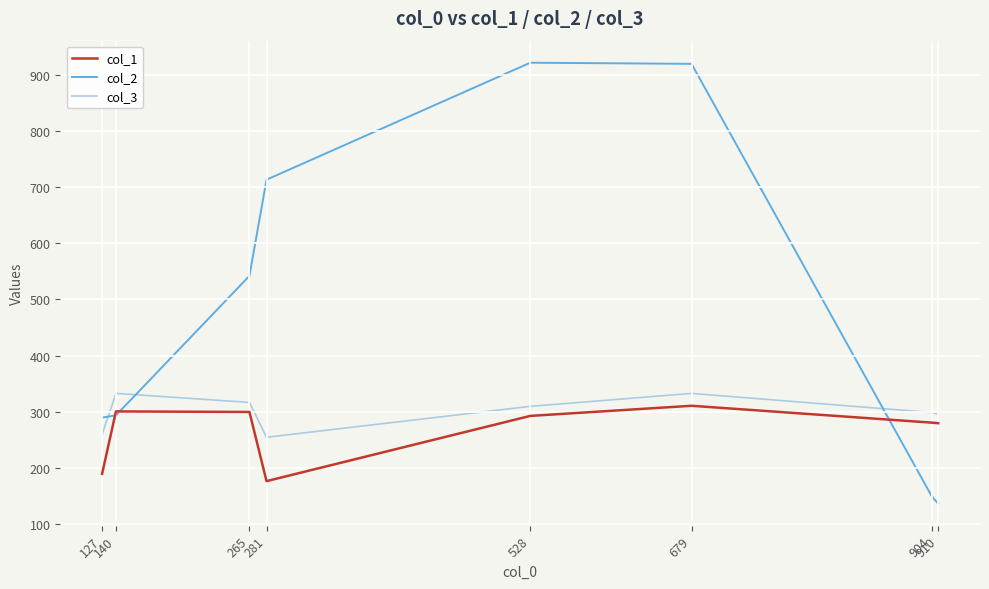

At 127, list the series in order from largest to smallest.

col_2, col_3, col_1